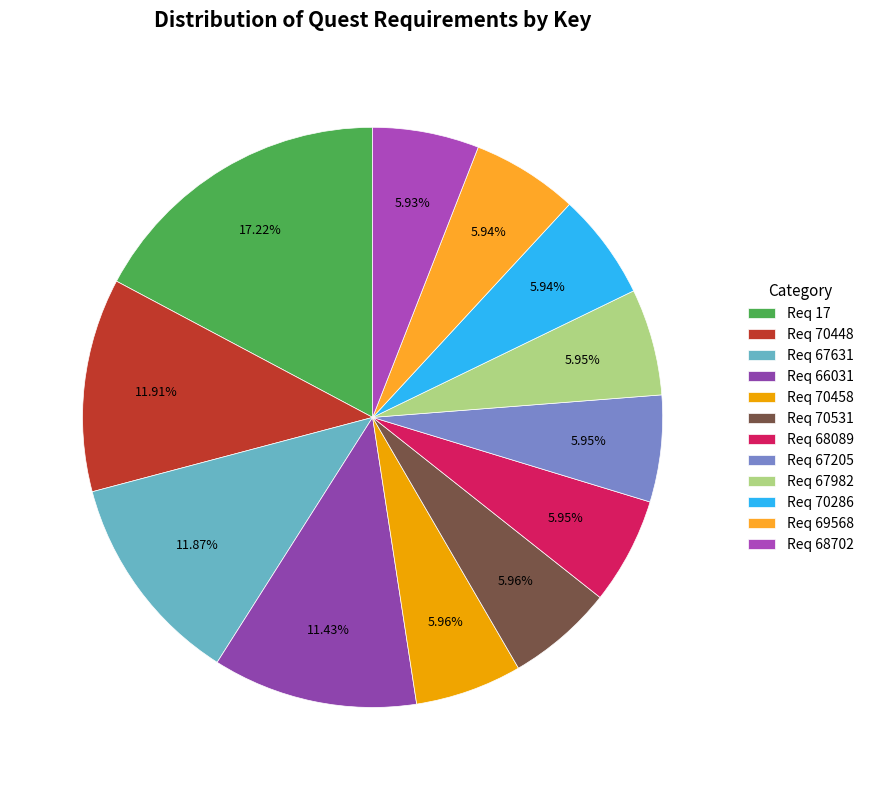

Count the number of slices in the pie.

12